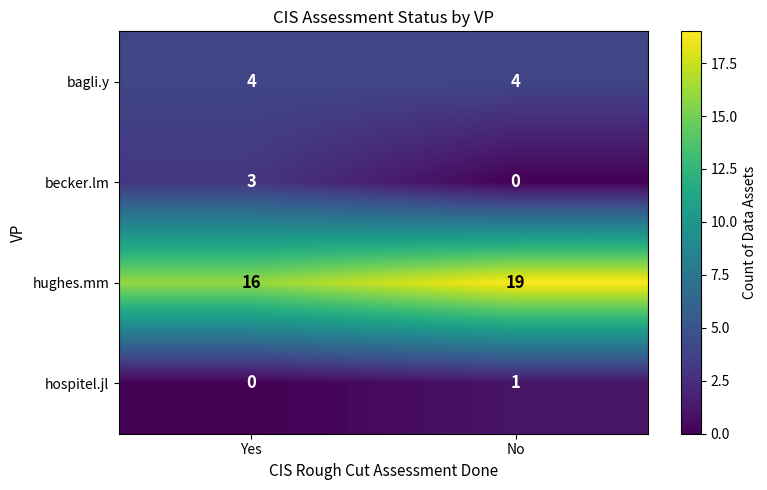

Reading left to right, what are all the values shown in this chart?

bagli.y: Yes=4	No=4
becker.lm: Yes=3	No=0
hughes.mm: Yes=16	No=19
hospitel.jl: Yes=0	No=1